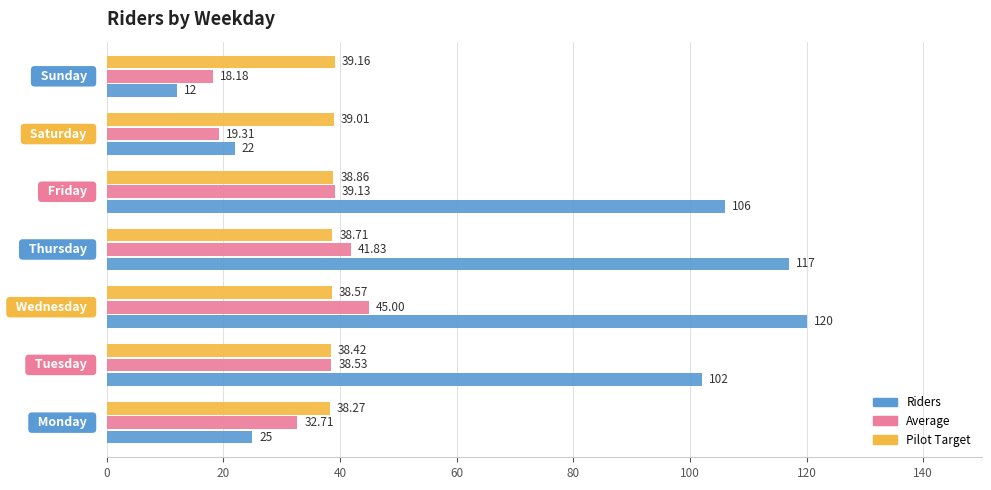

Which series has the largest total across all categories?

Riders